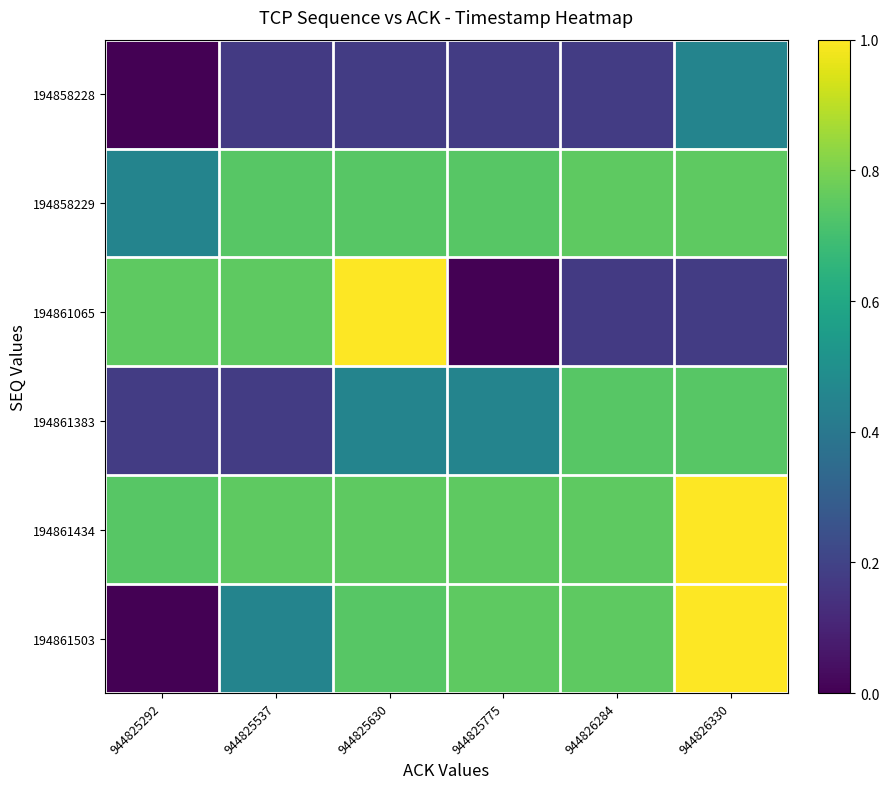

Rank the series by their maximum value, from highest to lowest.

194861065, 194861434, 194861503, 194858229, 194861383, 194858228